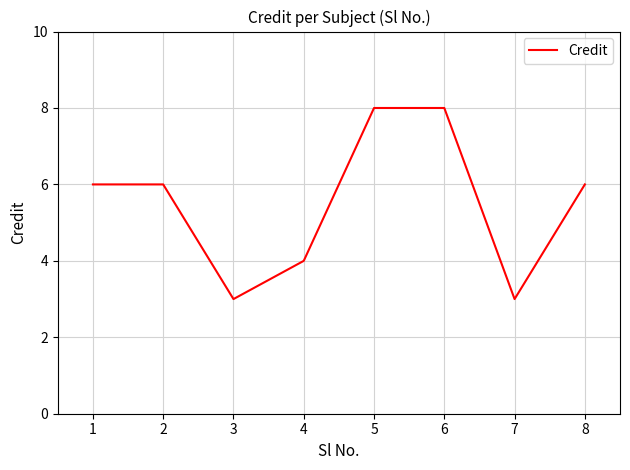

Is it true that the value at 5 is 8?

True